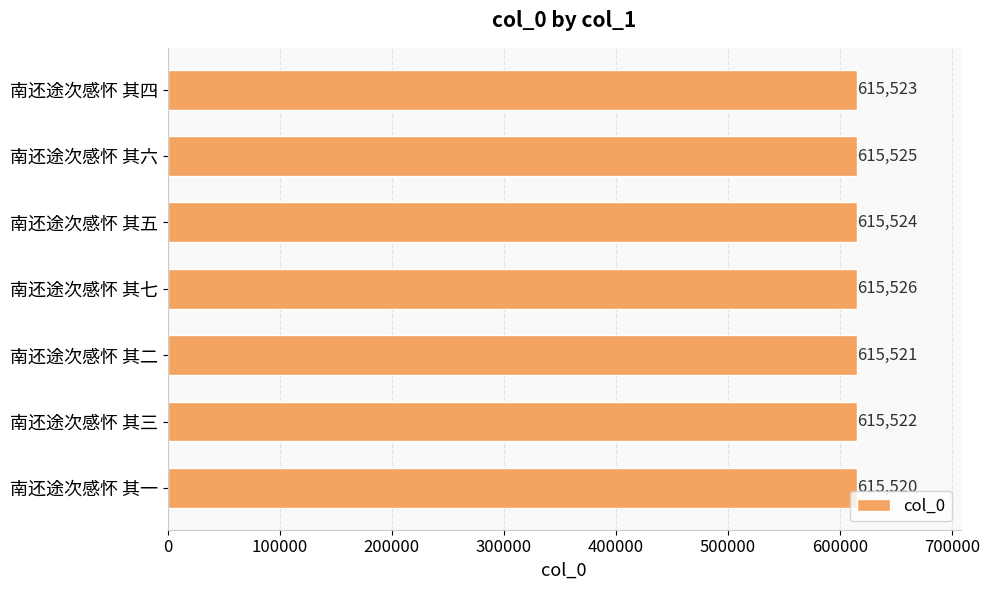

What is the change in value from 南还途次感怀 其五 to 南还途次感怀 其七?

+2